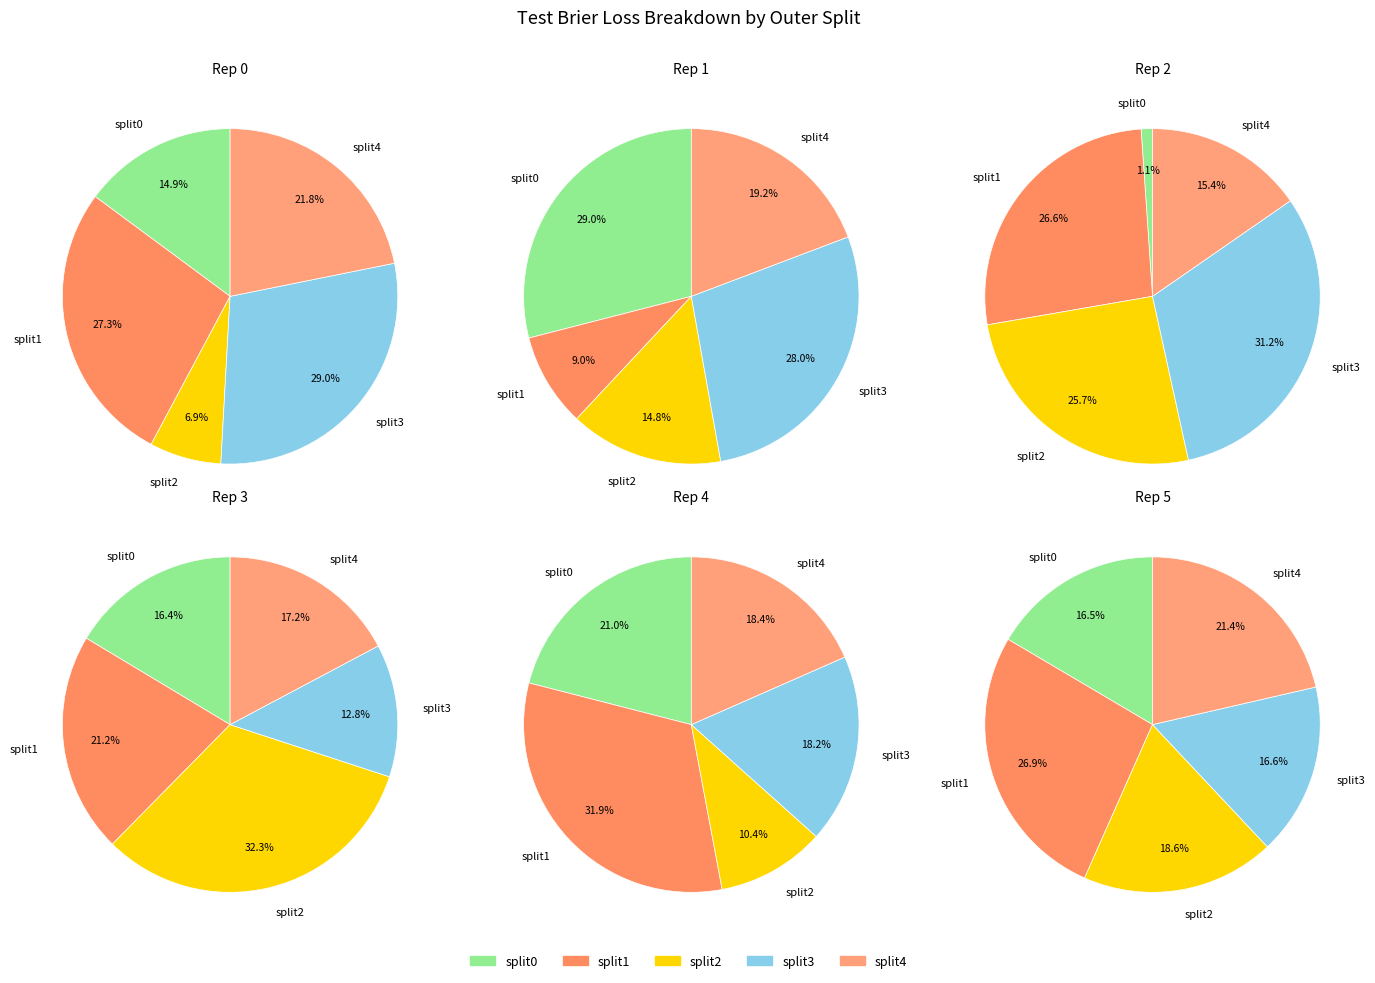

To the nearest percent, what is the combined percentage of 0 and 3?

33%